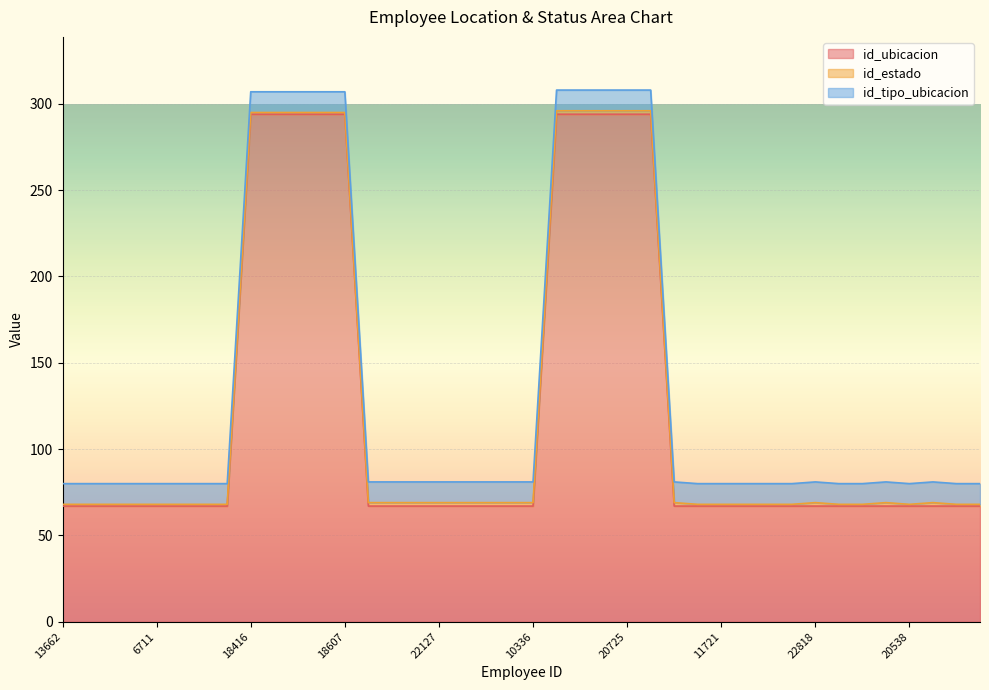

Does the chart display data point markers on the line(s)?

No